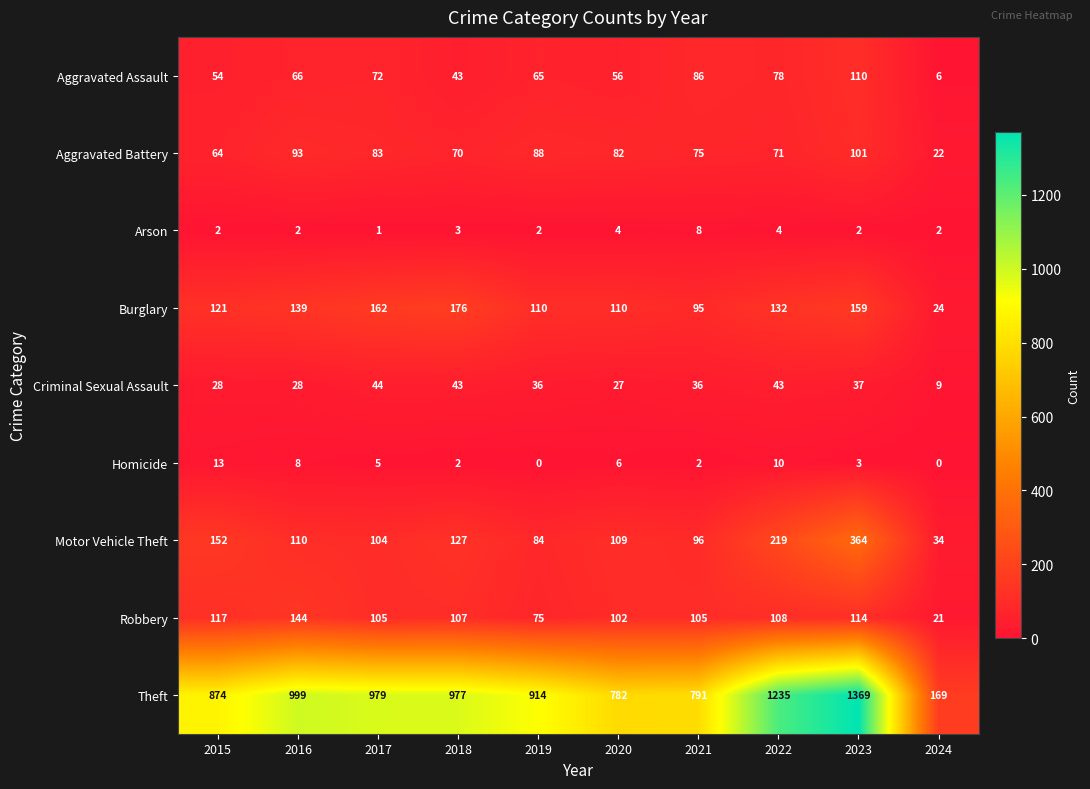

At which category is the sum across all series the highest?

2023